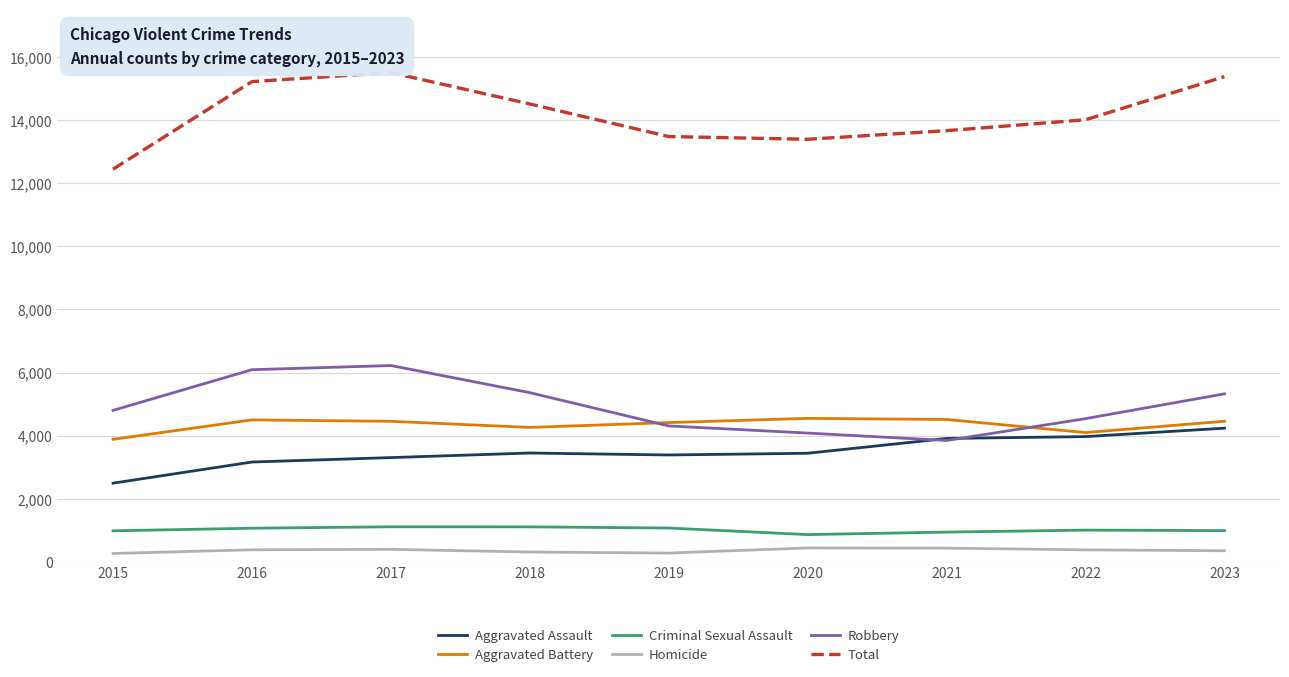

The value of Aggravated Assault at 2022 is 6280. True or false?

False